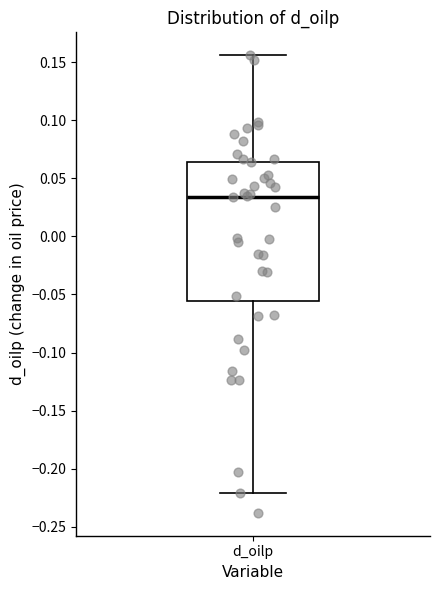

Transcribe this box plot: give where the median line is, the range the box spans, and where the two whiskers end, as read against the y-axis. The values are not printed on the chart, so give them approximately, as read against the axis.

median 0.035, box -0.055 to 0.065, whiskers -0.220 to 0.155